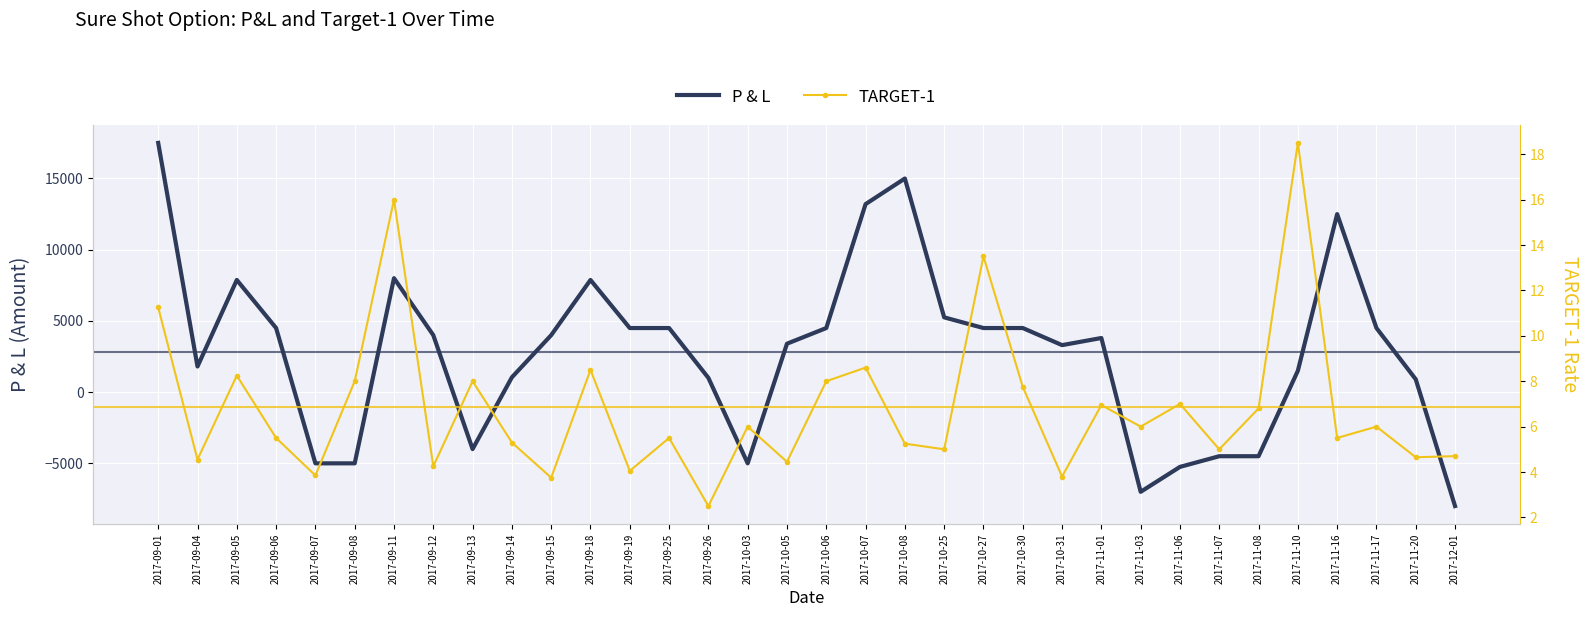

Which has a higher value, 2017-09-05 or 2017-10-08?

2017-10-08